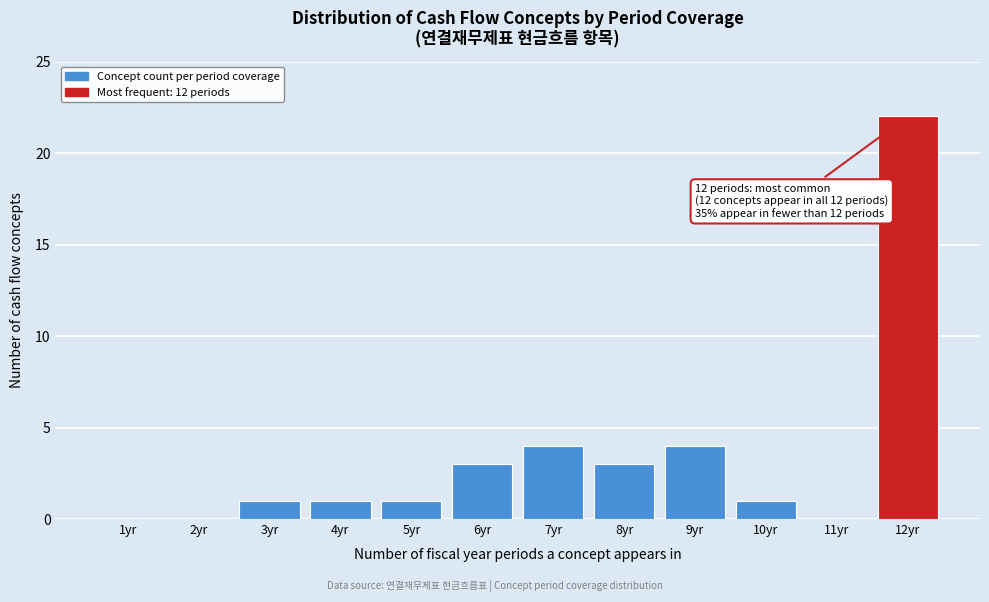

Reading right to left, list all the values displayed in this chart.

12yr=22	11yr=0	10yr=1	9yr=4	8yr=3	7yr=4	6yr=3	5yr=1	4yr=1	3yr=1	2yr=0	1yr=0